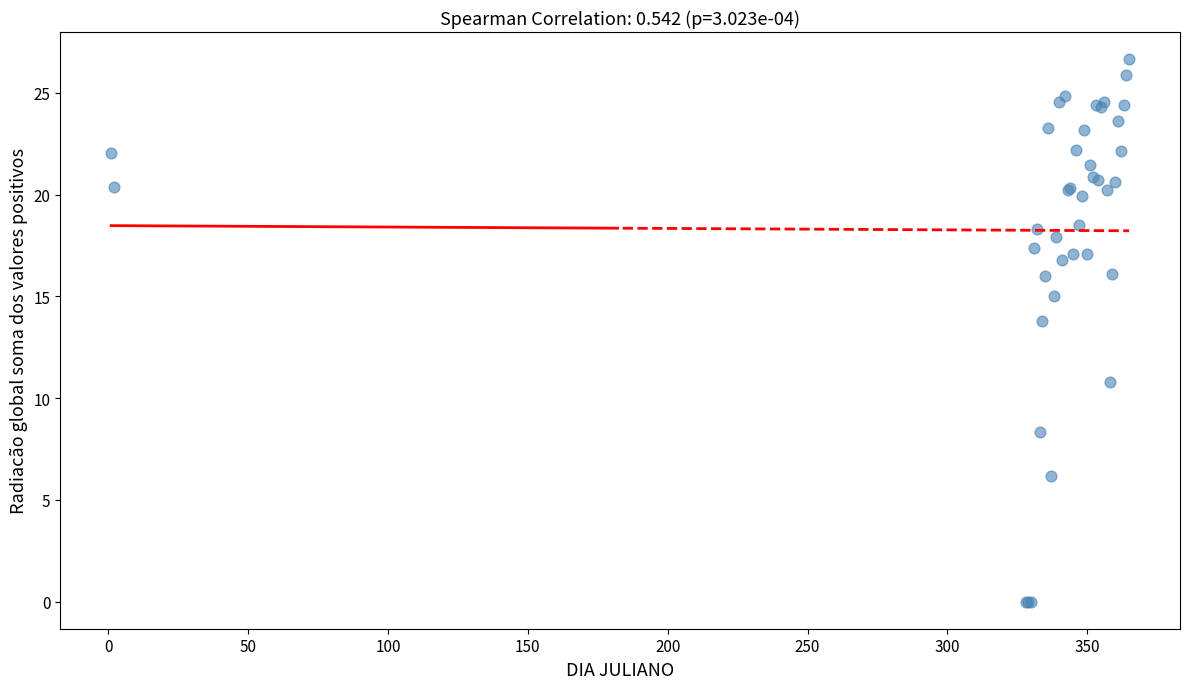

What Y value in the scatter plot is closest to 13?

13.8